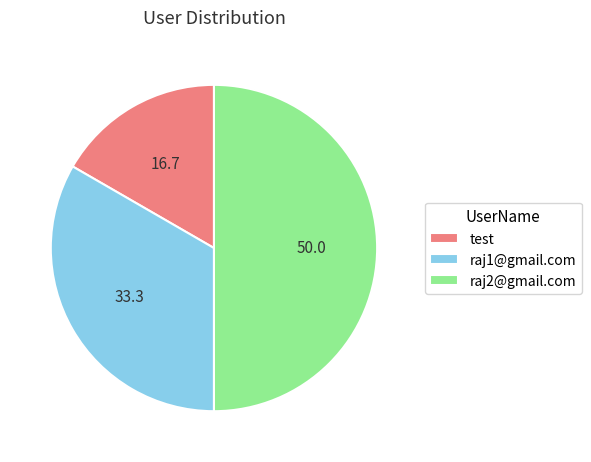

Rank the categories by value from lowest to highest.

test, raj1@gmail.com, raj2@gmail.com